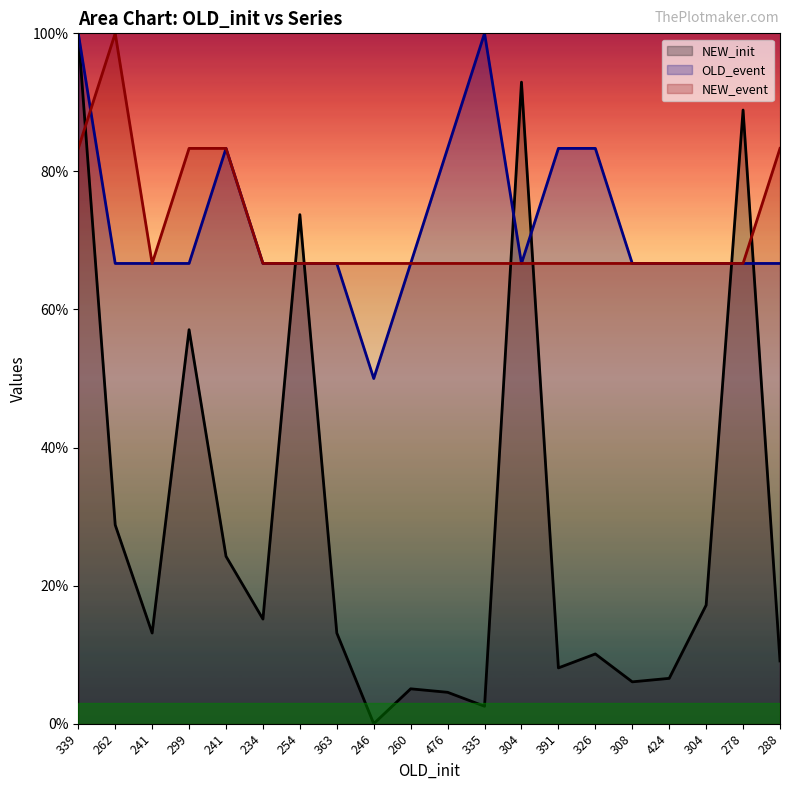

Is it true that NEW_event equals 66.7 at 476?

True